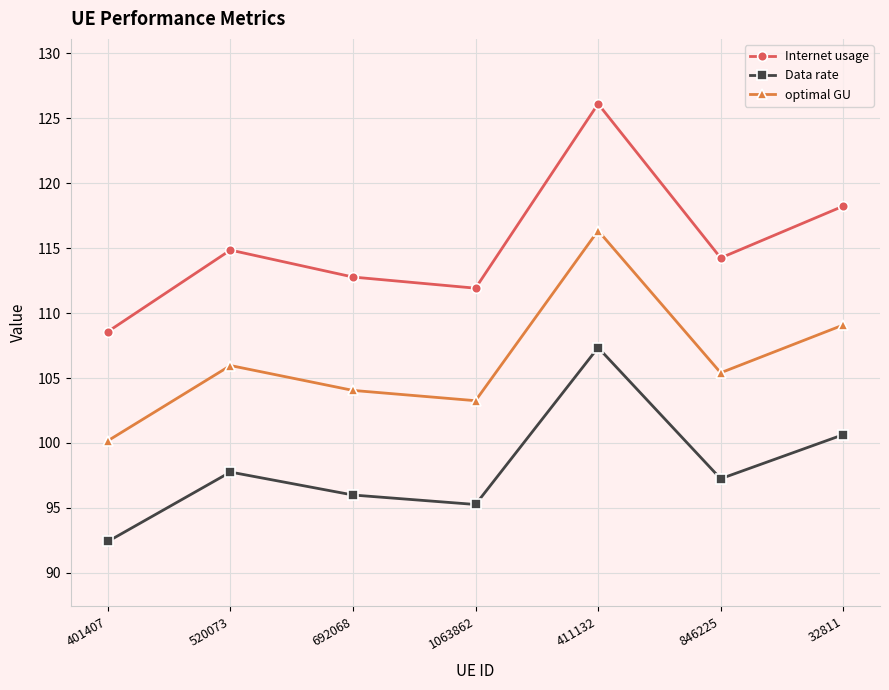

True or false: optimal GU has a value of 46.0 at 692068.

False